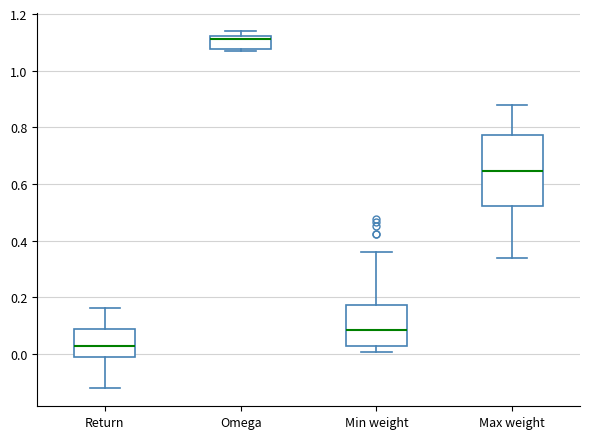

Where is the upper edge of the box for Min weight on the y-axis? The values are not printed on the chart, so give them approximately, as read against the axis.

0.18